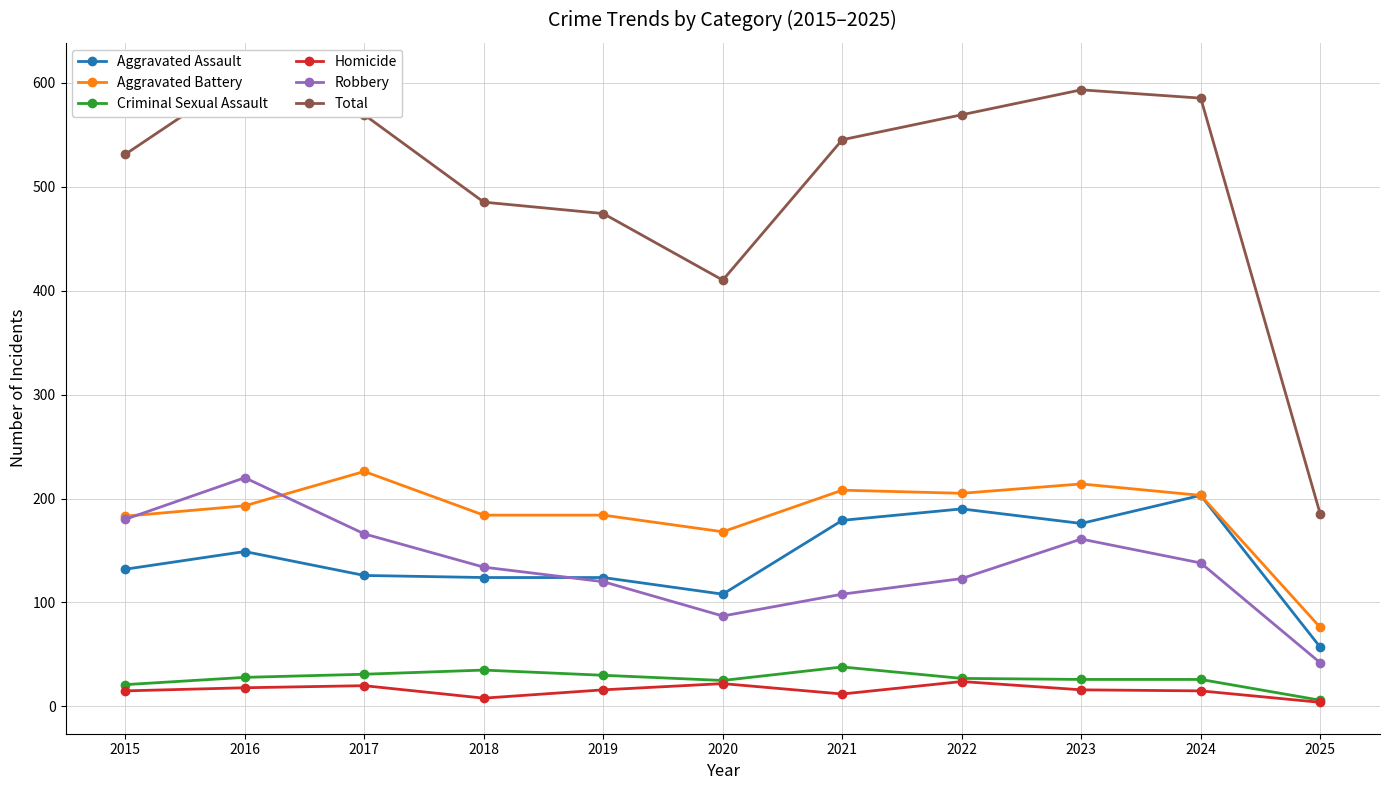

Which series has the widest spread of values?

Total